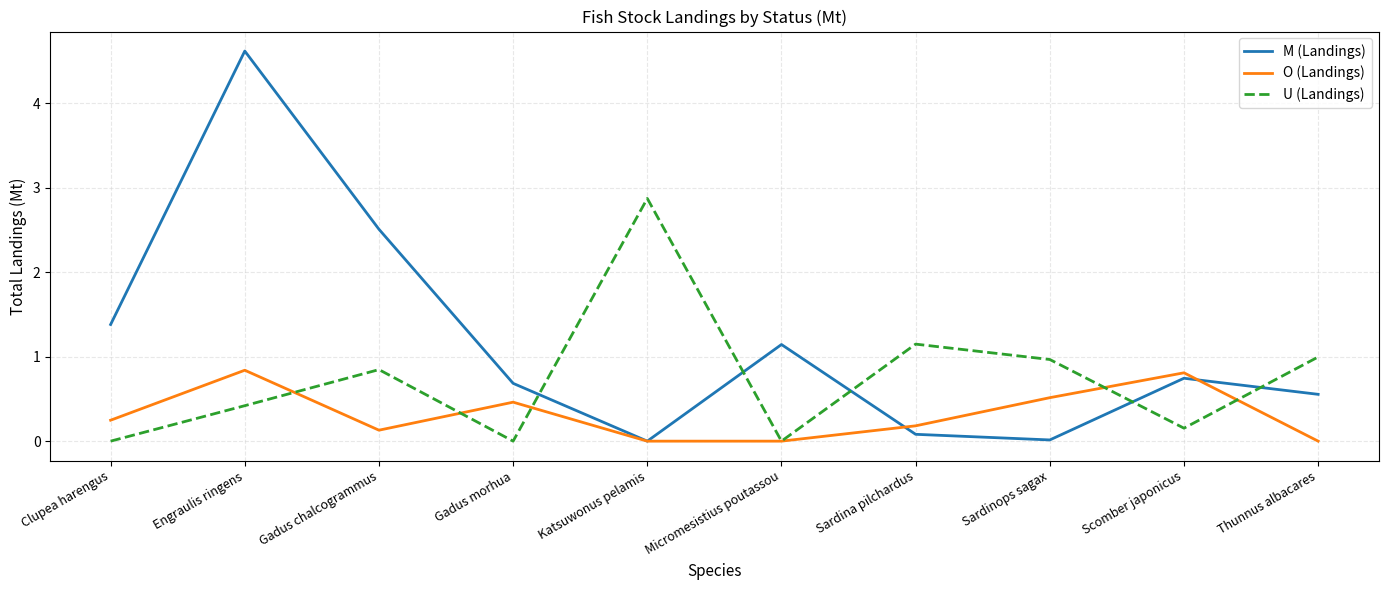

At how many categories does at least one series exceed 2?

3